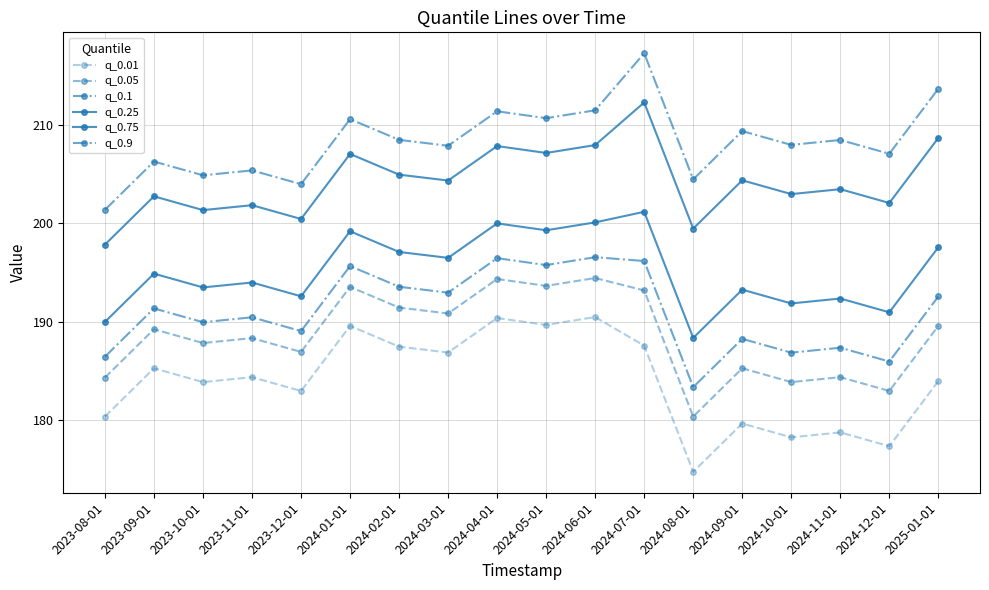

At how many categories does at least one series exceed 211?

4